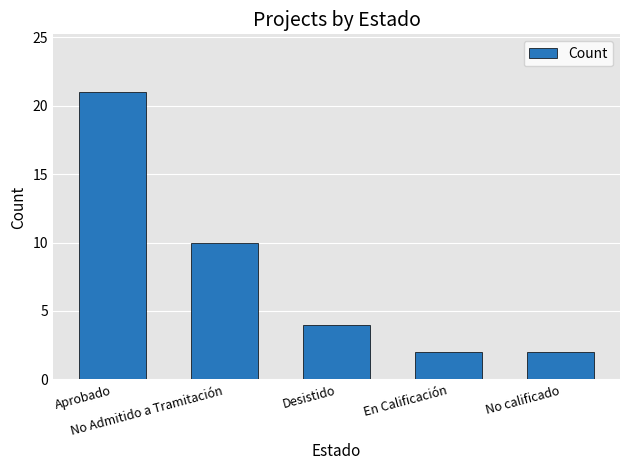

What is the ratio of the value at Aprobado to the value at En Calificación?

10.5